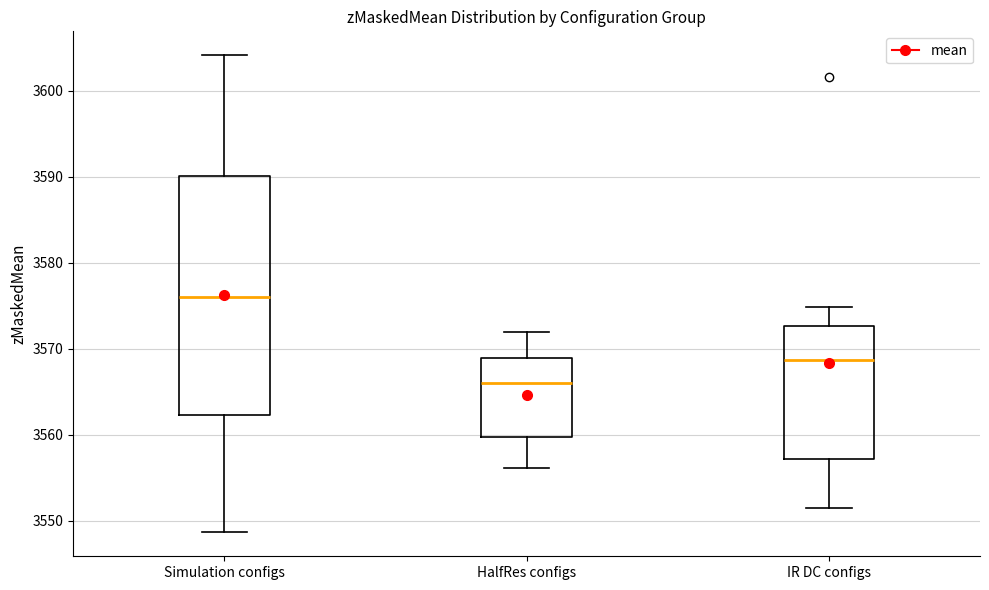

Reading left to right, read every box against the y-axis: the position of its median line, the range the box covers, and the ends of its whiskers. The values are not printed on the chart, so give them approximately, as read against the axis.

Simulation configs: median 3576, box 3562 to 3590, whiskers 3549 to 3604
HalfRes configs: median 3566, box 3560 to 3569, whiskers 3556 to 3572
IR DC configs: median 3569, box 3557 to 3573, whiskers 3551 to 3575